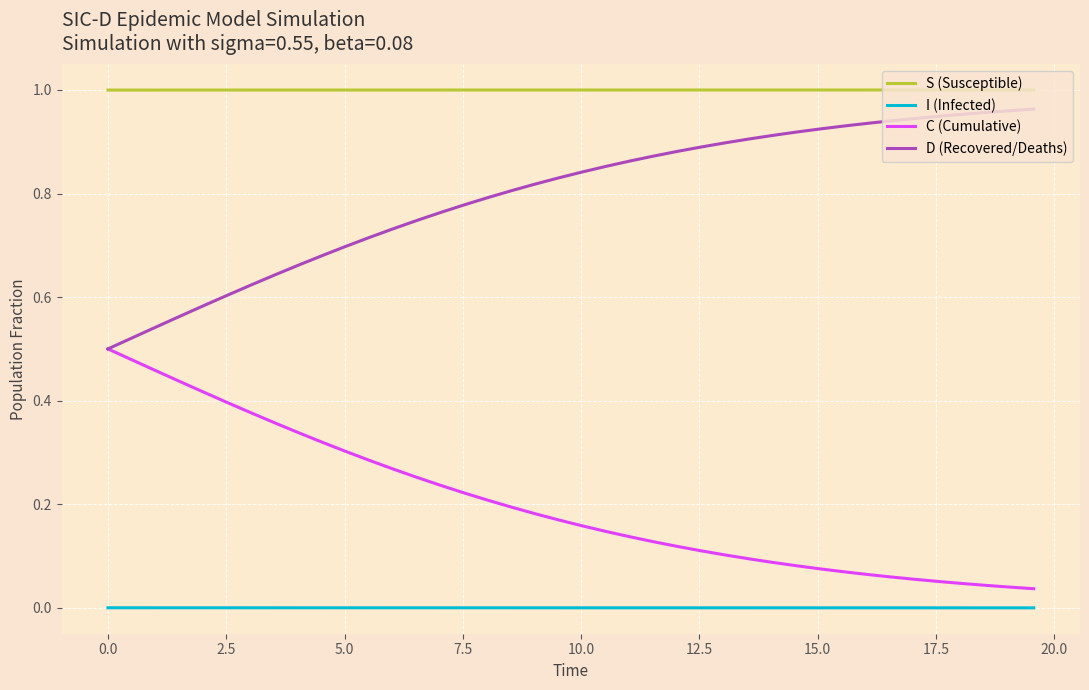

Which series has the largest total across all categories?

S (Susceptible)